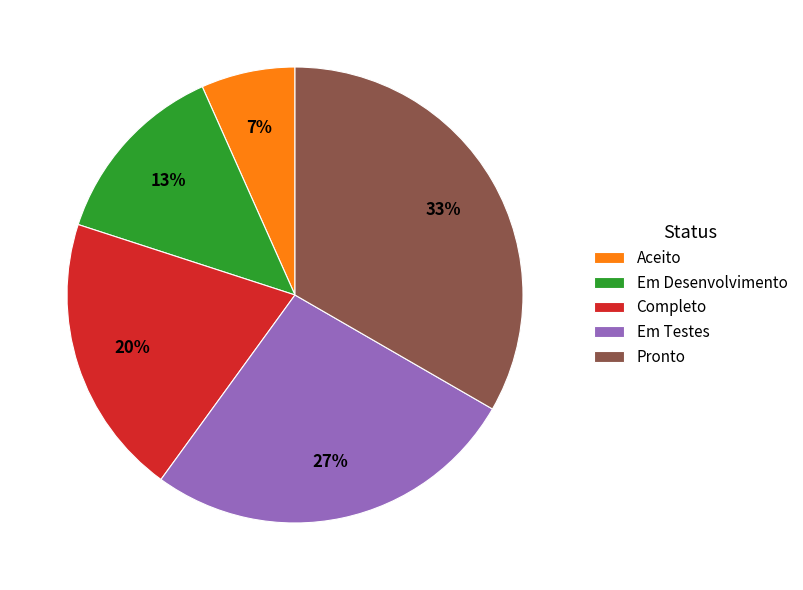

What is the largest slice in the pie chart?

Pronto